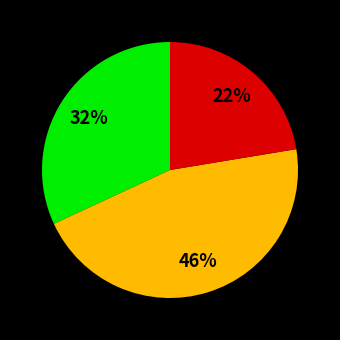

To the nearest percent, what is the average slice percentage?

33%